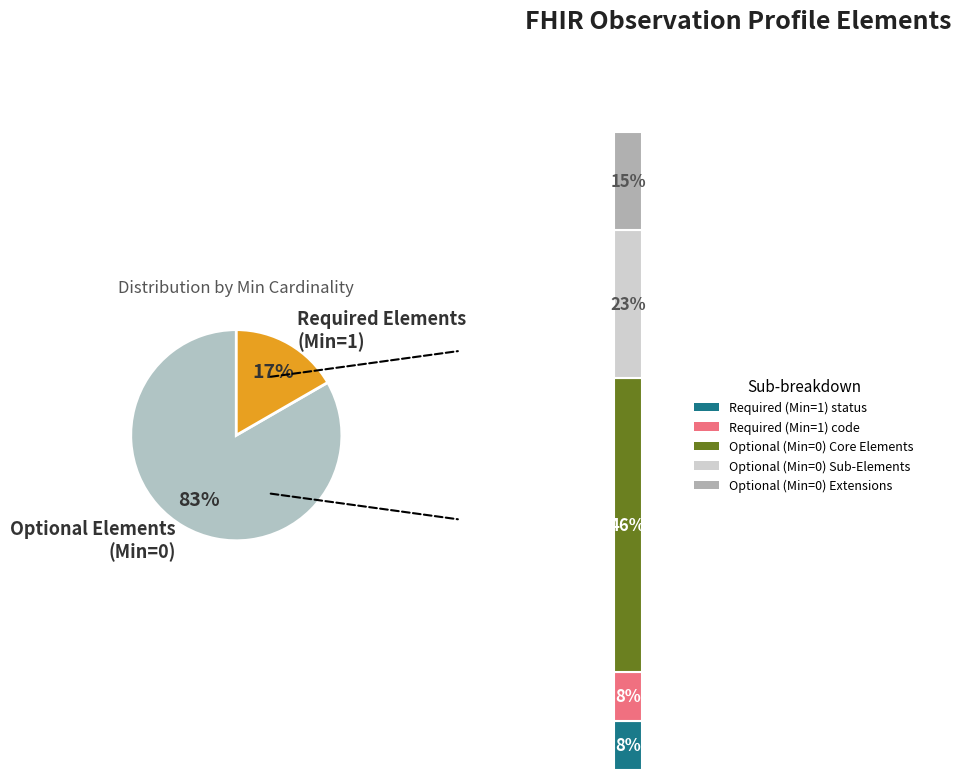

Does Observation.extension (0) represent more than half of the total?

No